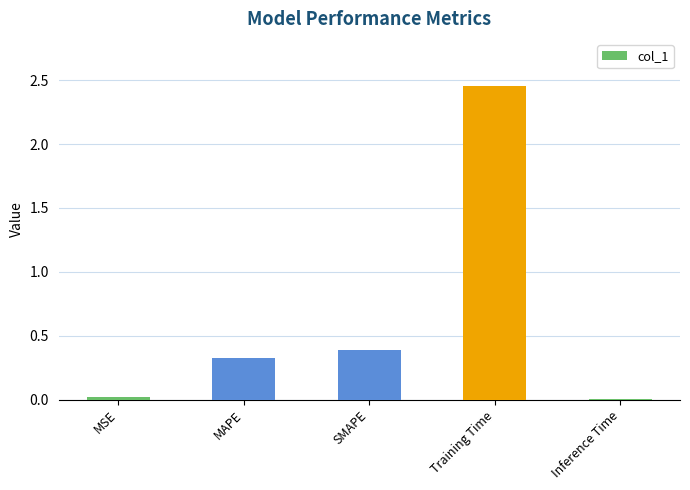

What is the sum of all values?

3.2